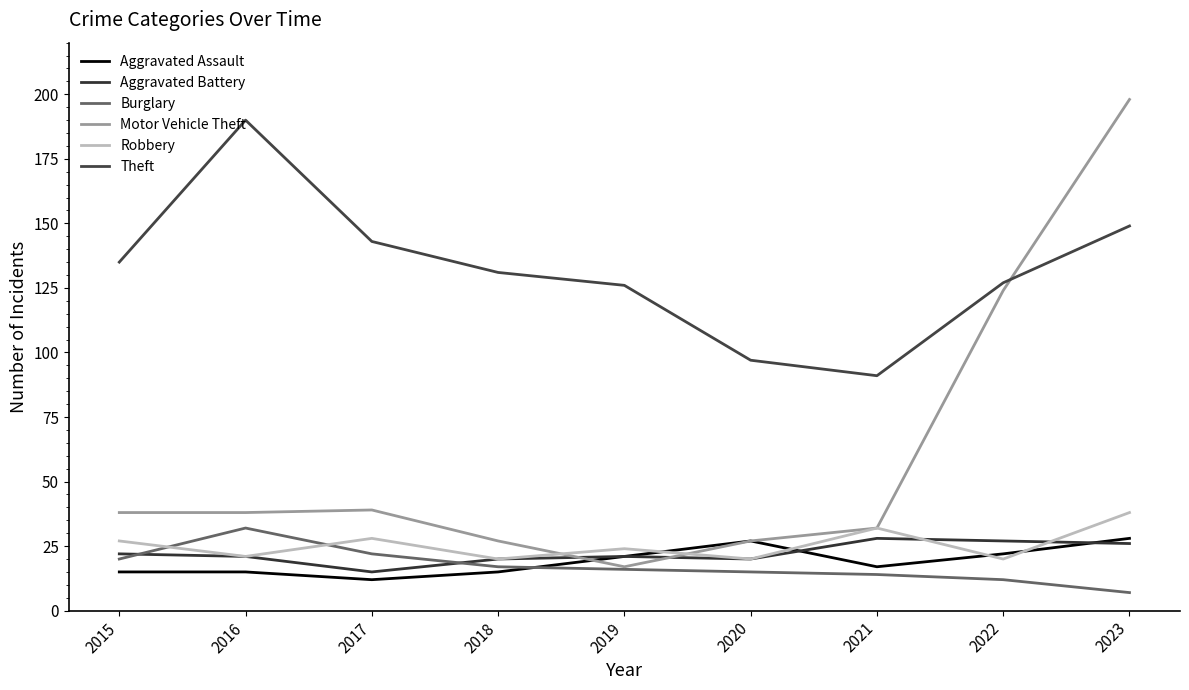

Is it true that Robbery equals 34 at 2020?

False